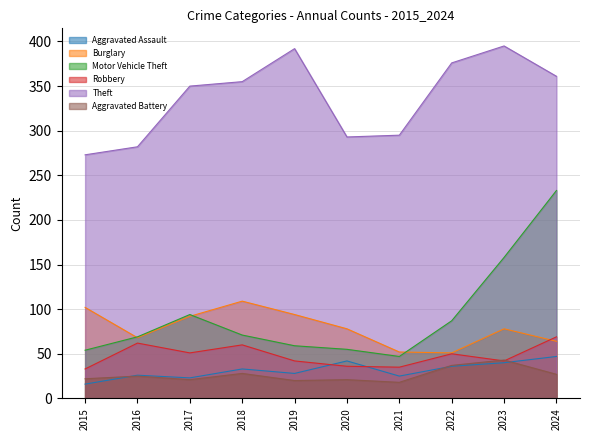

How many values in the Motor Vehicle Theft series exceed 71?

4